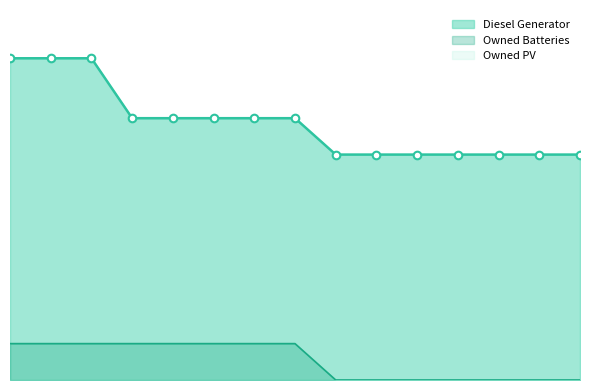

At how many categories does at least one series exceed 193?

15